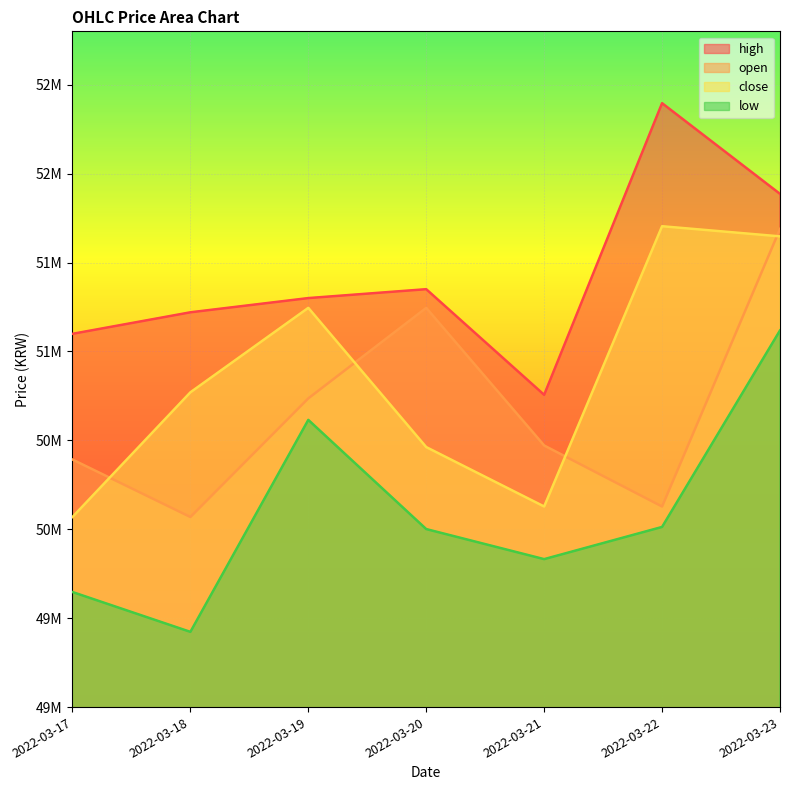

List the series in order of their peak value, highest first.

high, close, open, low